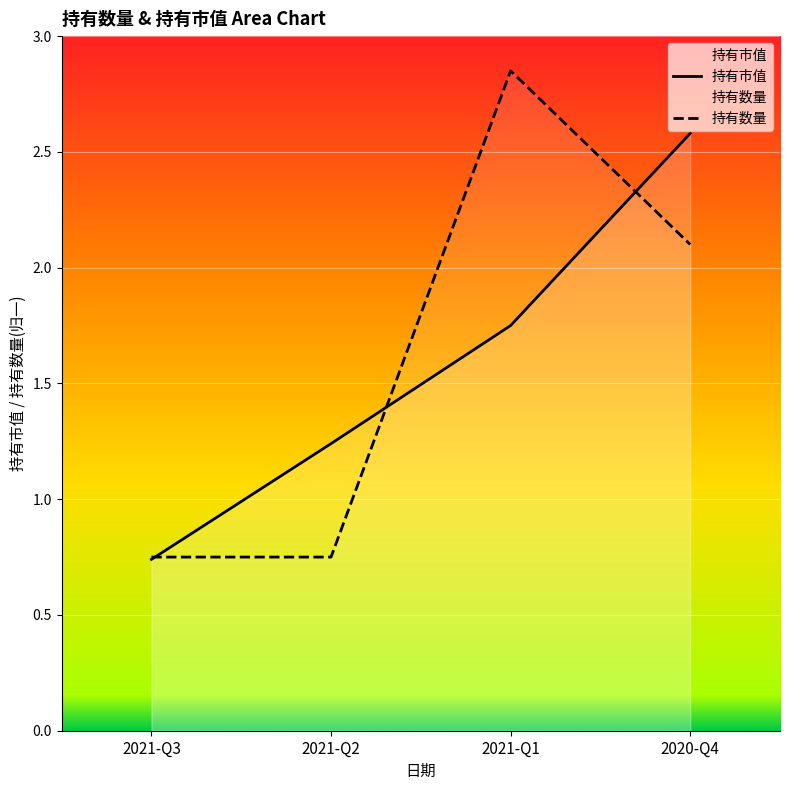

At 2021-Q1, list the series in order from largest to smallest.

持有数量, 持有市值